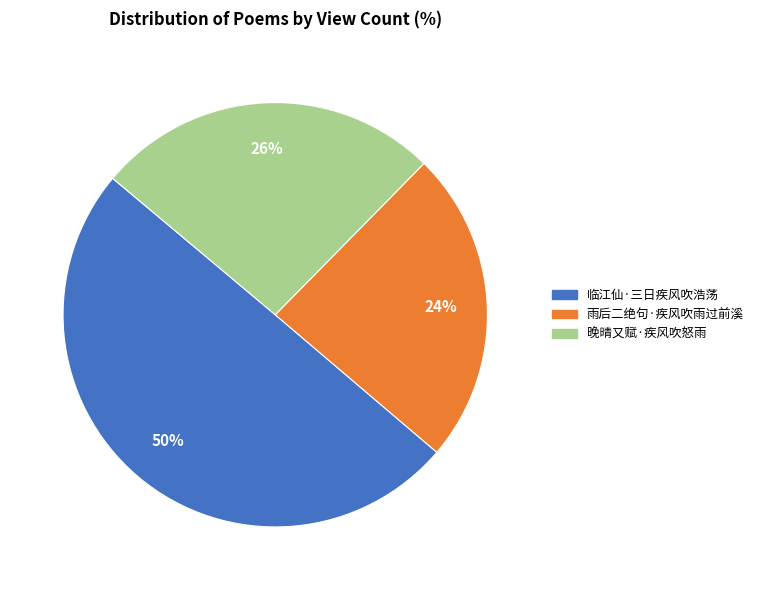

What is the largest slice in the pie chart?

临江仙·三日疾风吹浩荡